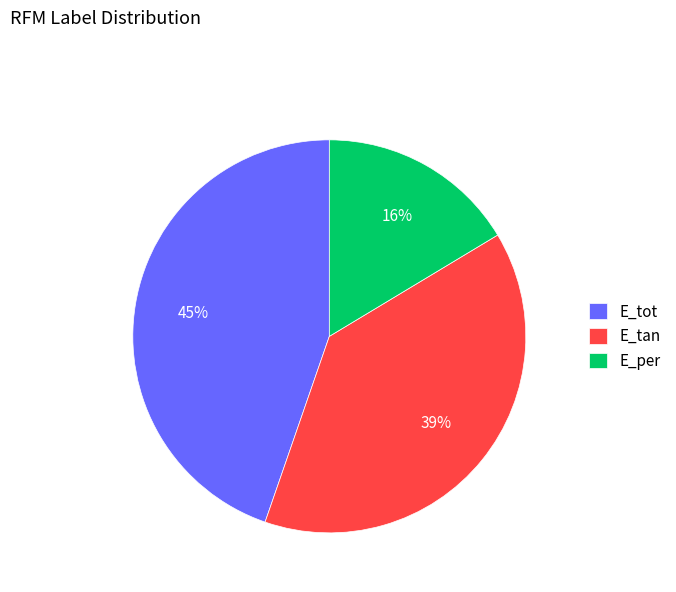

What is the largest slice in the pie chart?

E_tot